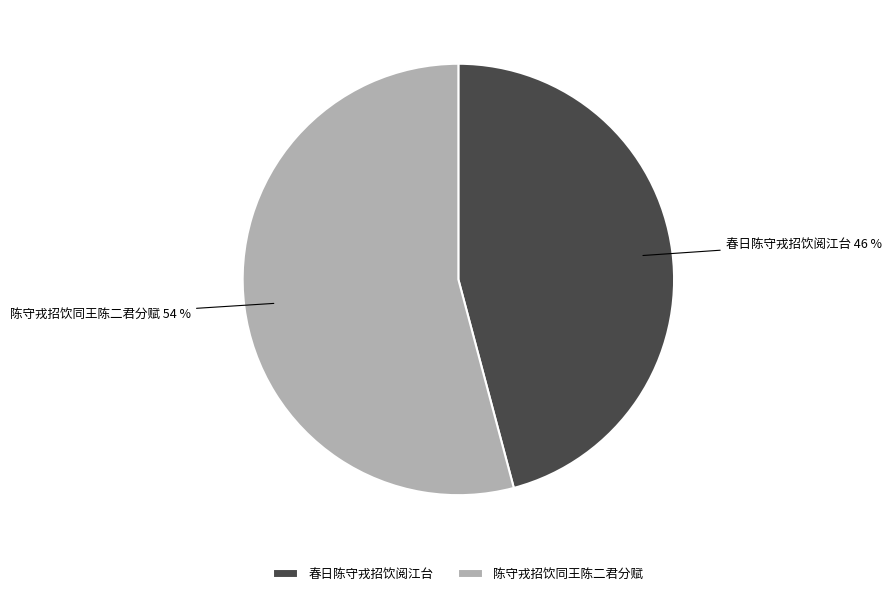

Count the number of slices in the pie.

2